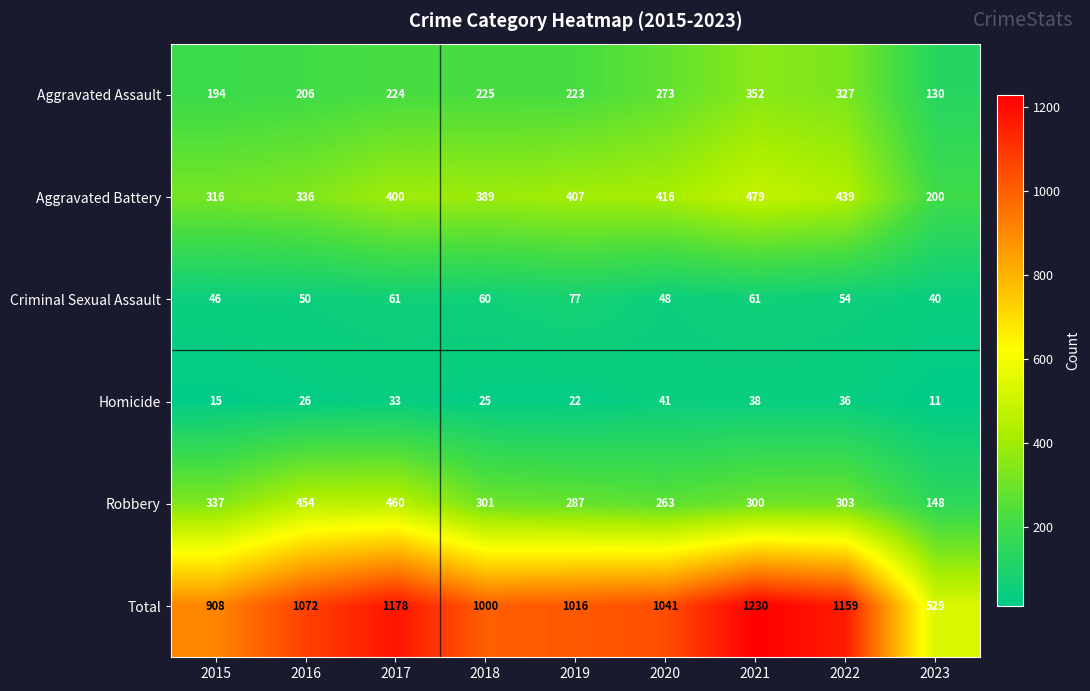

What is the minimum value shown in the chart?

11